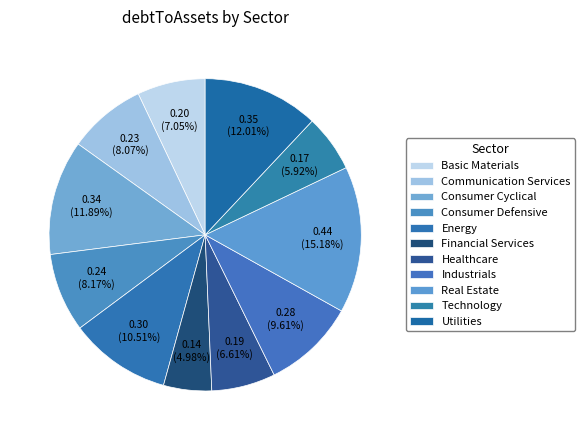

How many slices are in this pie chart?

11